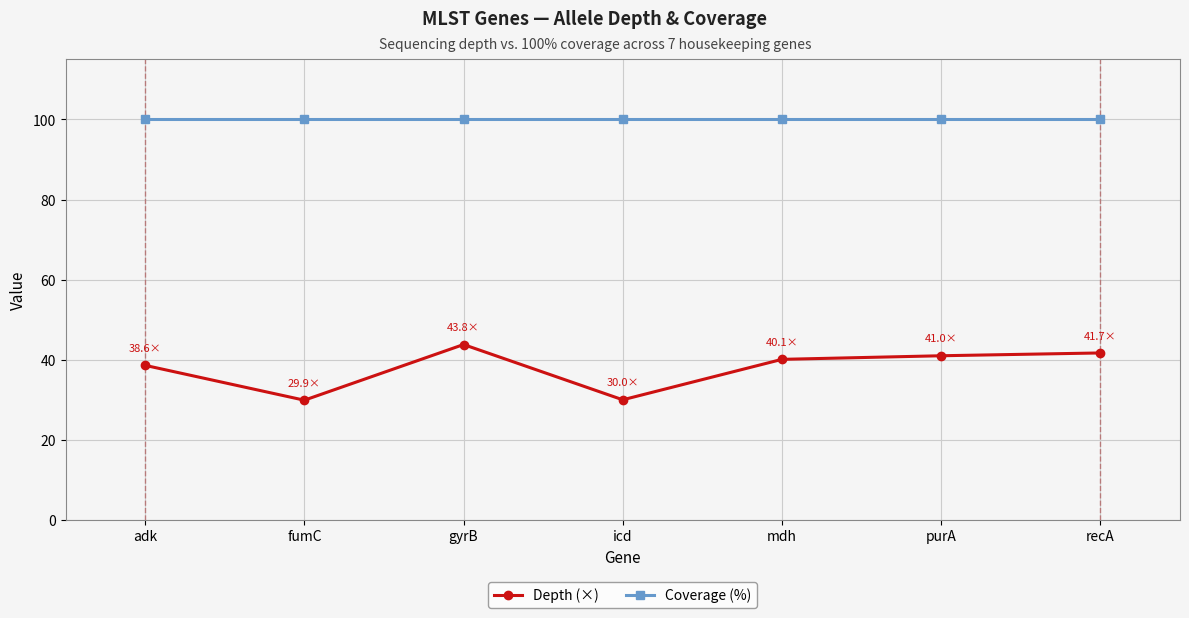

What is the difference between the highest and lowest values at icd?

70.0